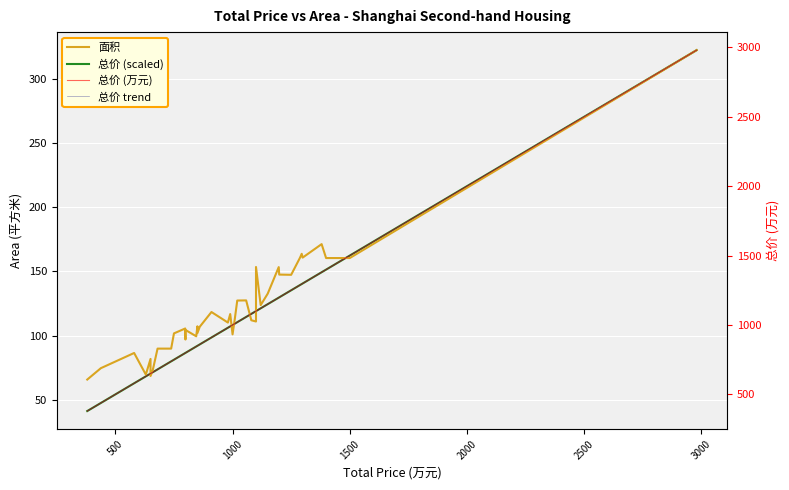

What is the value of the 总价 trend point at the 26th from the left?

1080.0